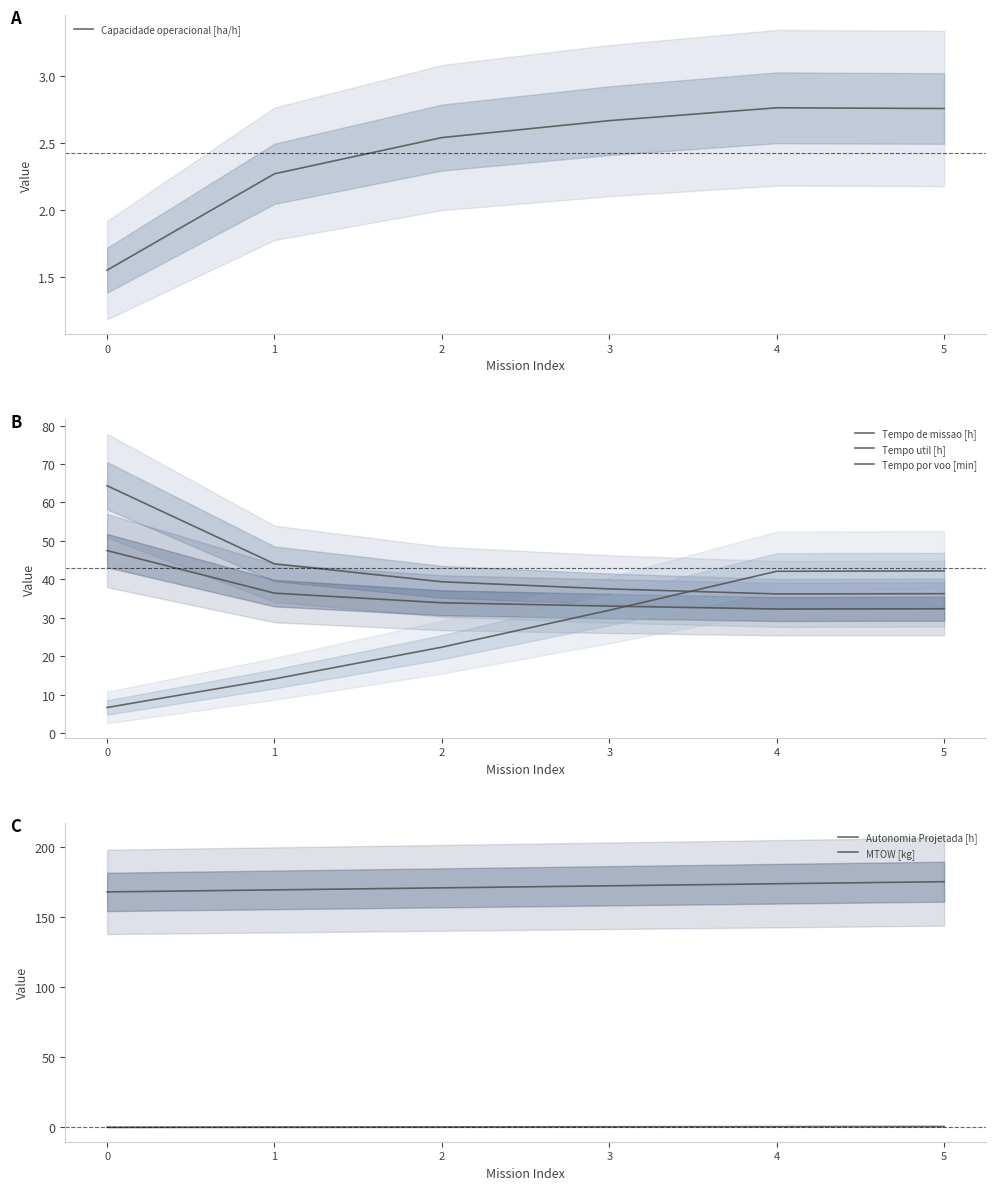

True or false: Tempo de missao [h] has a value of 39.4 at 2.

True